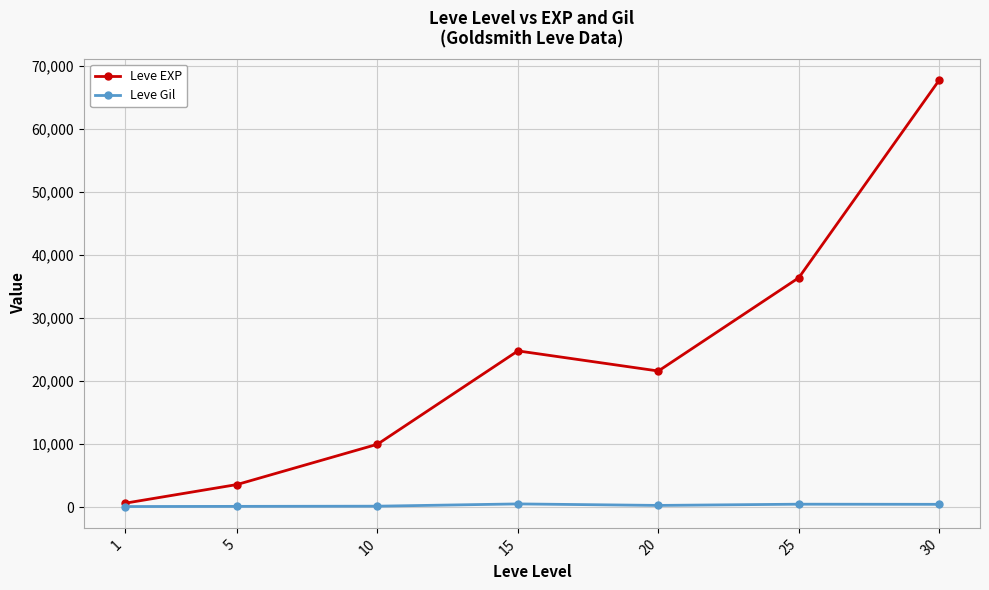

Does the chart have visible grid lines?

Yes